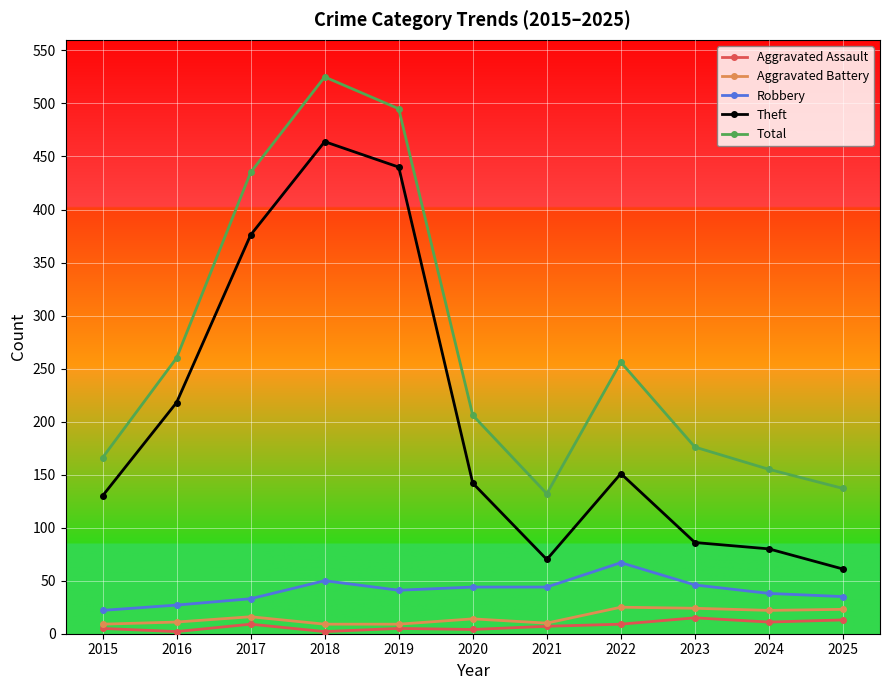

What is the greatest value displayed?

525